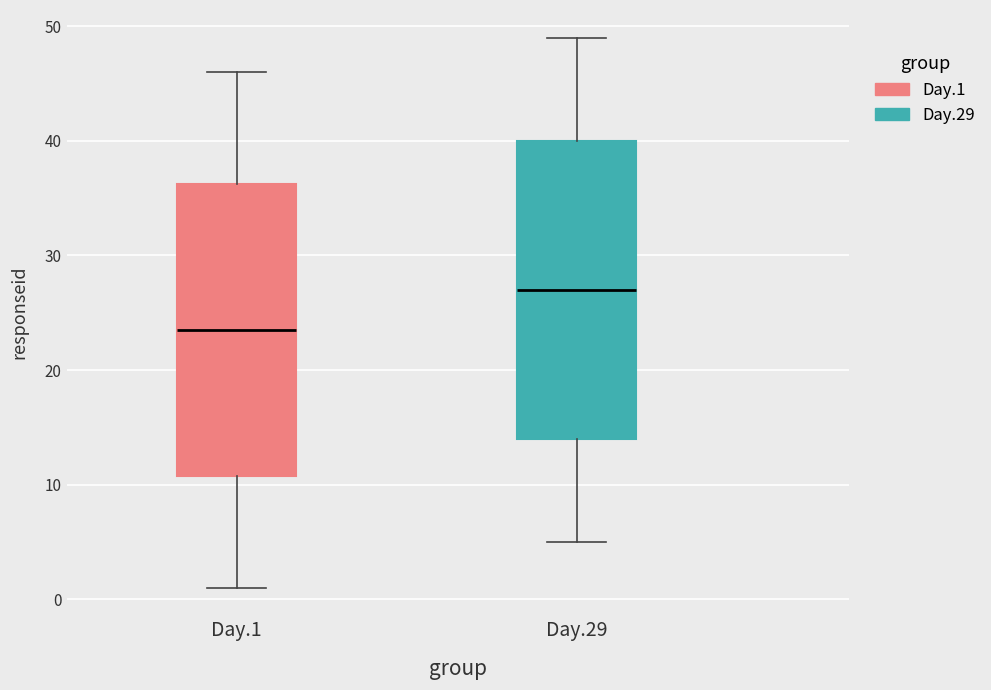

Where is the lower edge of the box for Day.29 on the y-axis? The values are not printed on the chart, so give them approximately, as read against the axis.

14